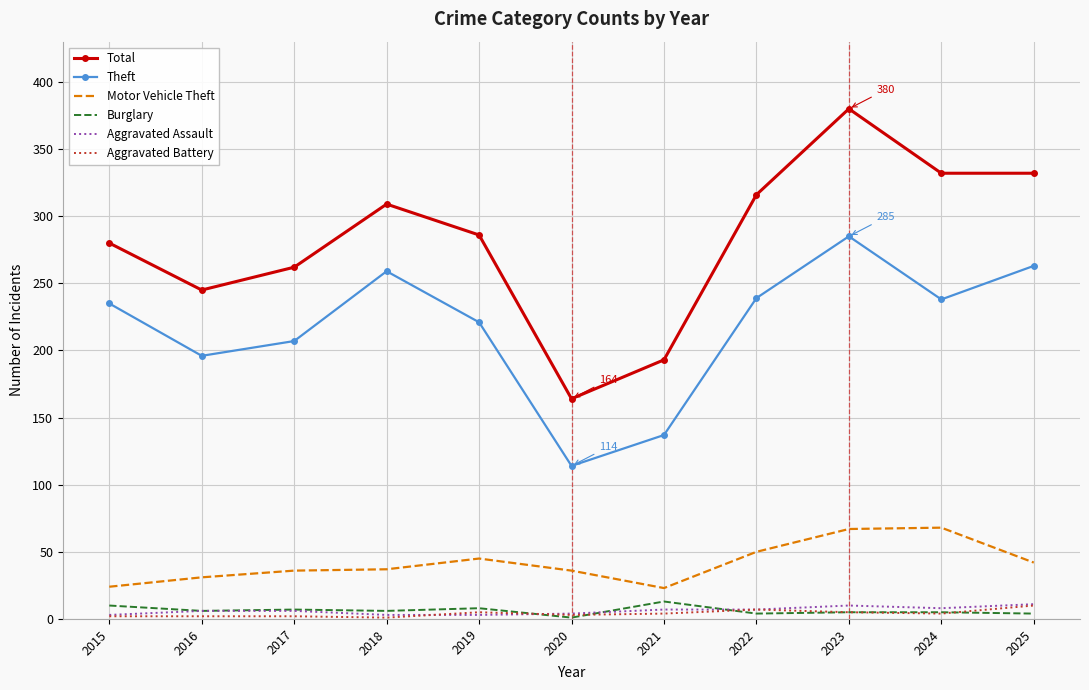

What is the maximum value shown in the chart?

380